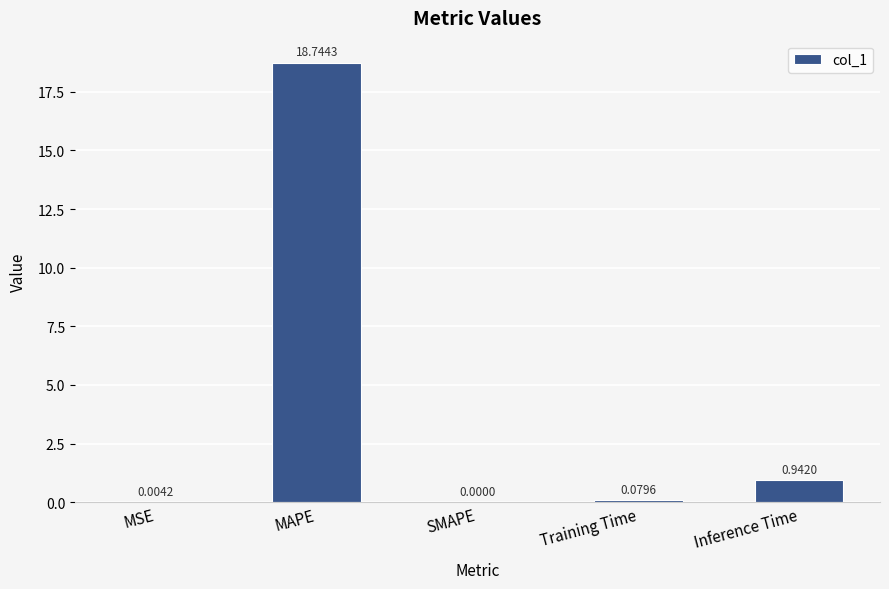

What is the sum of all values?

19.8